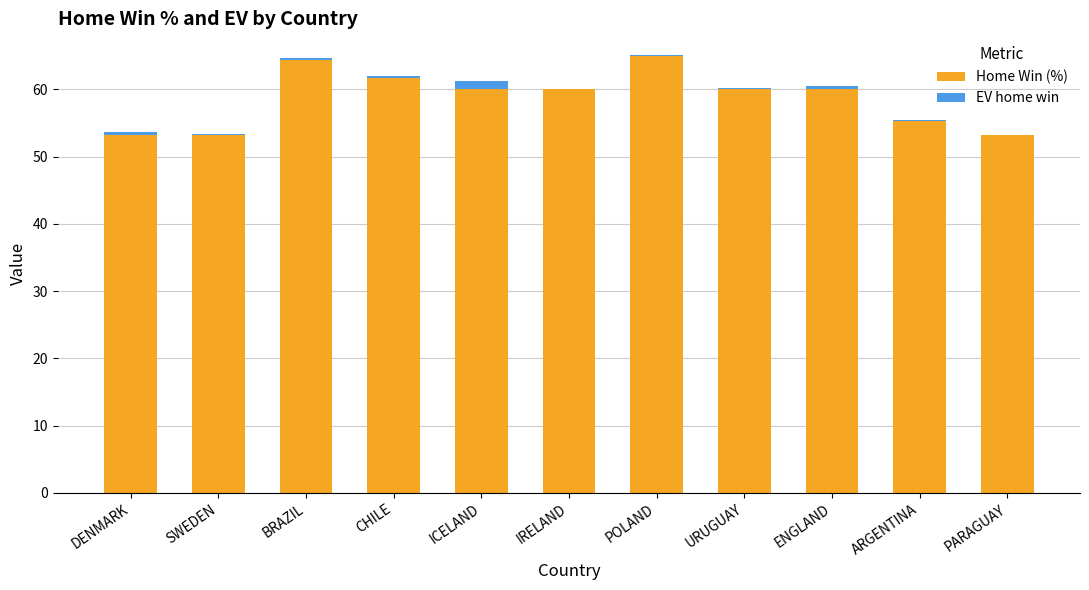

Which series has the largest range (max minus min)?

Home Win (%)